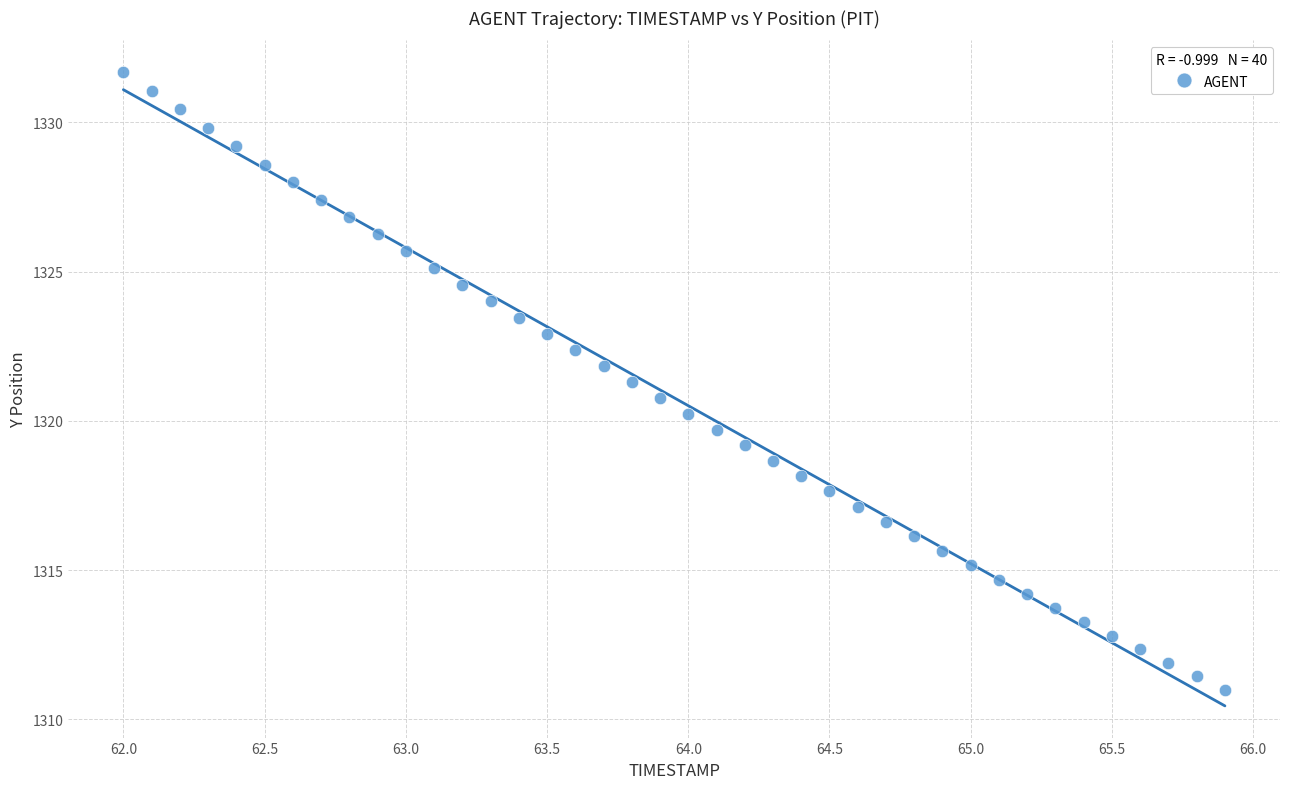

What is the range of X values (max minus min)?

3.9